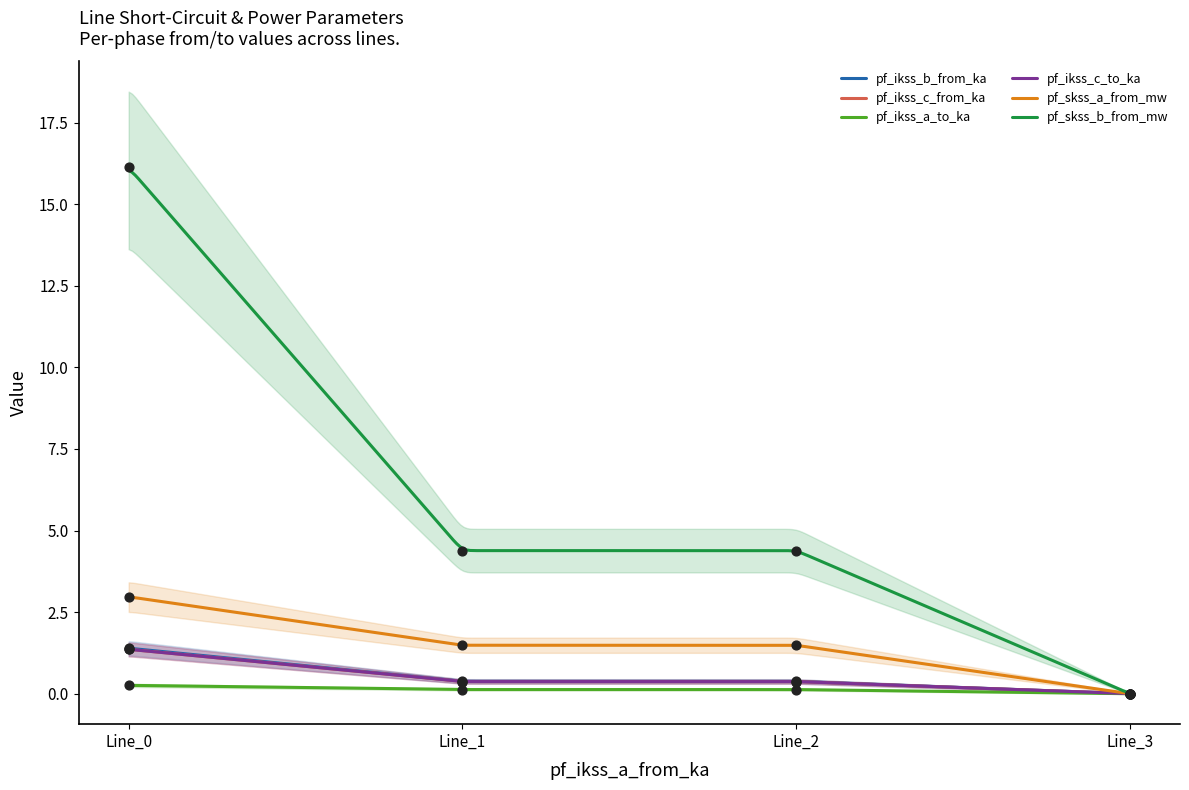

Which series reaches the minimum Y coordinate?

pf_ikss_b_from_ka